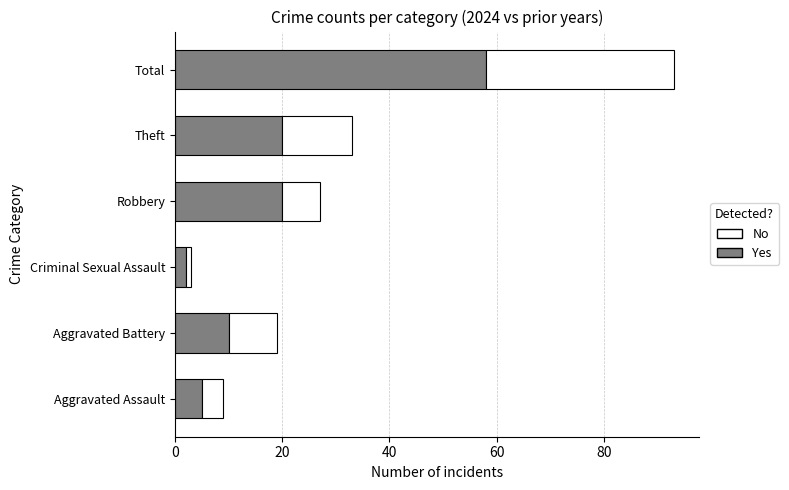

What is the sum of the Yes values at Aggravated Battery and Robbery?

30